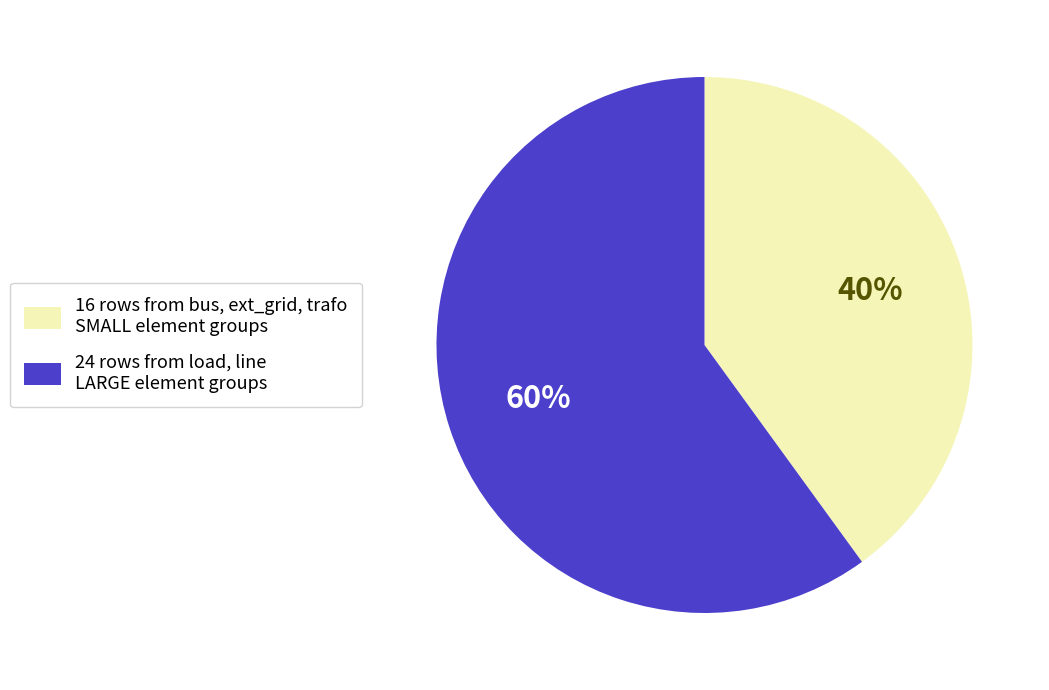

To the nearest percent, what portion does 16 rows from bus, ext_grid, trafo SMALL element groups represent?

40%